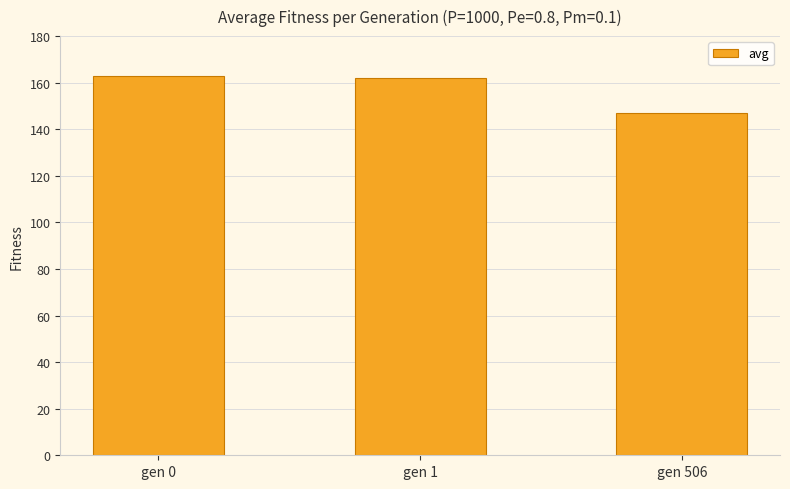

Which has a higher value, gen 506 or gen 1?

gen 1